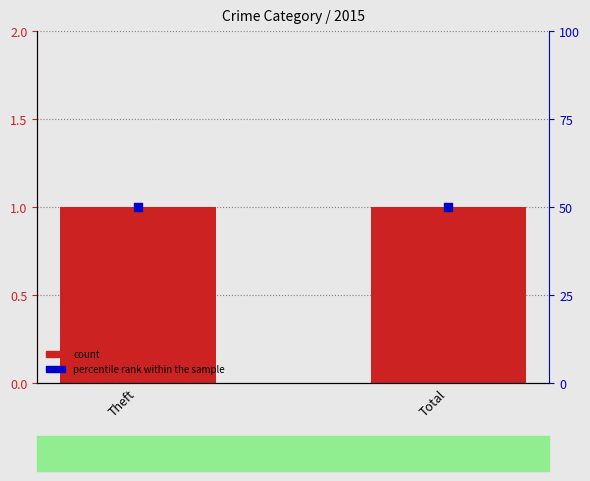

What are all the series names shown in the legend?

count, percentile rank within the sample